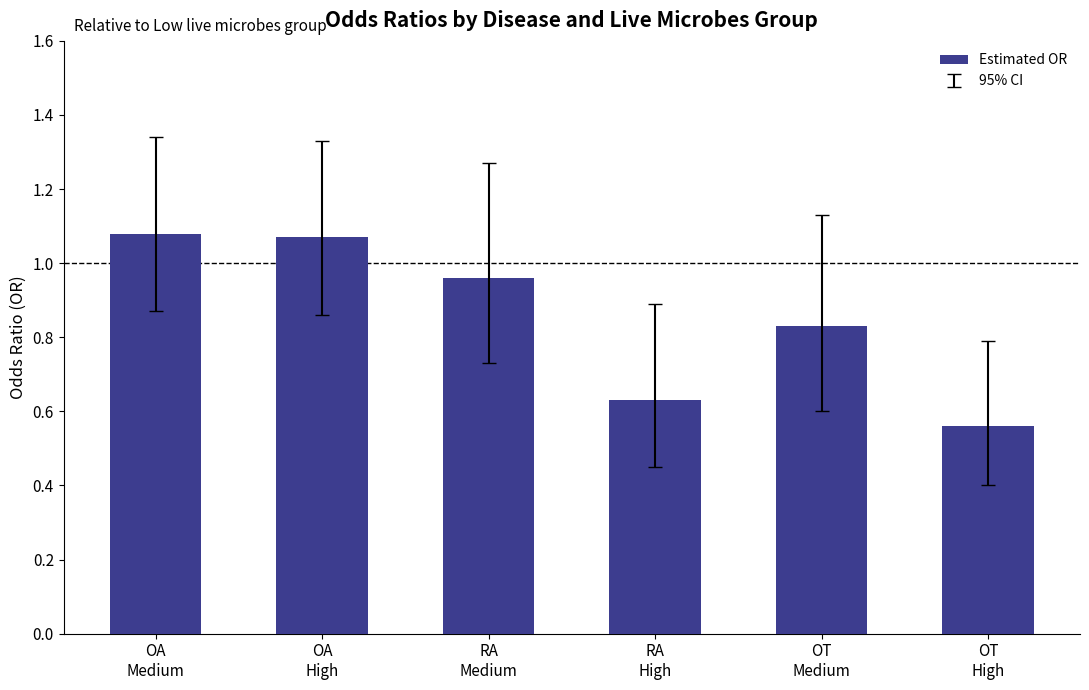

At which label is the value closest to 0?

OT
High